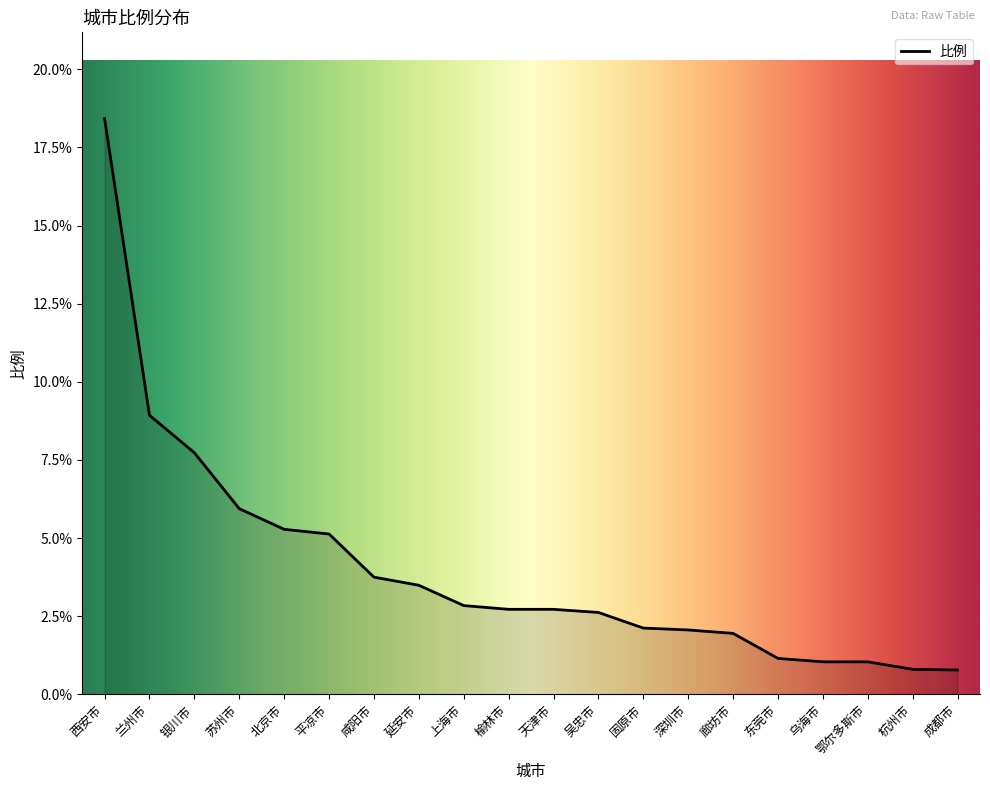

What position from the left is 固原市?

13